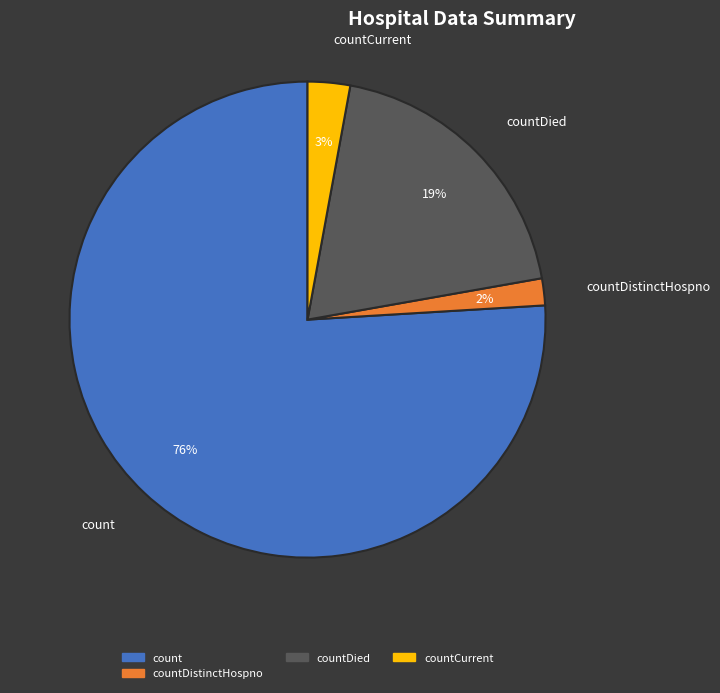

What percentage is the count slice, to the nearest percent?

76%